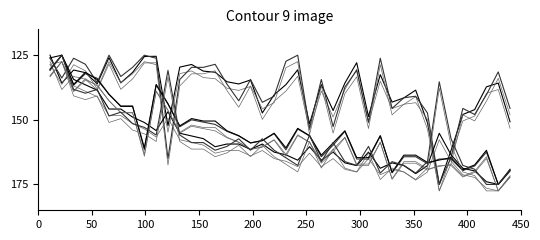

Reading left to right, extract all data points from this chart.

col_5: 1=125.0	2=135.8	3=130.7	4=131.8	5=136.0	6=125.9	7=135.7	8=131.7	9=125.5	10=125.4	11=152.3	12=129.6	13=128.6	14=131.2	15=131.6	16=135.3	17=136.1	18=134.6	19=147.3	20=140.3	21=136.4	22=130.7	23=151.5	24=136.4	25=146.4	26=135.8	27=127.9	28=148.7	29=132.5	30=143.2	31=141.5	32=138.5	33=151.1	34=175.0	35=161.8	36=147.9	37=146.1	38=137.2	39=135.8	40=150.8
col_4: 1=126.2	2=133.8	3=126.2	4=128.5	5=135.6	6=125.0	7=133.2	8=129.7	9=125.0	10=126.2	11=165.0	12=134.4	13=129.7	14=129.7	15=128.5	16=136.2	17=142.6	18=134.4	19=143.2	20=140.9	21=127.4	22=125.0	23=153.2	24=134.4	25=152.6	26=137.4	27=130.9	28=150.9	29=126.2	30=145.6	31=141.5	32=140.9	33=147.4	34=175.0	35=164.4	36=145.6	37=147.9	38=140.3	39=131.5	40=145.6
col_14: 1=126.0	2=125.0	3=134.4	4=136.5	5=138.5	6=145.8	7=145.8	8=149.0	9=151.0	10=154.2	11=146.9	12=155.2	13=156.3	14=157.3	15=160.4	16=159.4	17=159.4	18=161.5	19=159.4	20=162.5	21=163.5	22=165.6	23=160.4	24=165.6	25=162.5	26=166.7	27=167.7	28=162.5	29=168.8	30=166.7	31=167.7	32=170.8	33=167.7	34=155.2	35=163.5	36=168.8	37=169.8	38=174.0	39=175.0	40=169.8
col_20: 1=130.4	2=125.0	3=136.6	4=132.1	5=133.9	6=140.2	7=144.6	8=144.6	9=161.6	10=136.6	11=143.8	12=152.7	13=150.0	14=150.9	15=151.8	16=154.5	17=156.3	18=158.9	19=158.0	20=155.4	21=161.6	22=153.6	23=156.3	24=164.3	25=159.8	26=154.5	27=165.2	28=165.2	29=156.3	30=170.5	31=164.3	32=164.3	33=167.0	34=165.2	35=165.2	36=169.6	37=167.9	38=162.5	39=175.0	40=169.6
col_18: 1=130.7	2=125.0	3=136.3	4=131.6	5=134.4	6=140.1	7=144.8	8=144.8	9=160.8	10=136.3	11=143.9	12=152.4	13=149.5	14=150.5	15=150.5	16=154.2	17=156.1	18=159.0	19=158.0	20=155.2	21=160.8	22=153.3	23=156.1	24=163.7	25=159.0	26=154.2	27=164.6	28=164.6	29=156.1	30=170.3	31=163.7	32=163.7	33=166.5	34=165.6	35=164.6	36=169.3	37=167.5	38=161.8	39=175.0	40=169.3
col_15: 1=130.9	2=125.0	3=138.2	4=139.7	5=138.2	6=148.5	7=147.1	8=151.5	9=152.9	10=155.9	11=130.9	12=155.9	13=158.8	14=158.8	15=161.8	16=160.3	17=157.4	18=161.8	19=157.4	20=161.8	21=164.7	22=167.6	23=155.9	24=166.2	25=158.8	26=166.2	27=167.6	28=160.3	29=170.6	30=166.2	31=167.6	32=170.6	33=166.2	34=135.3	35=157.4	36=167.6	37=169.1	38=175.0	39=175.0	40=169.1